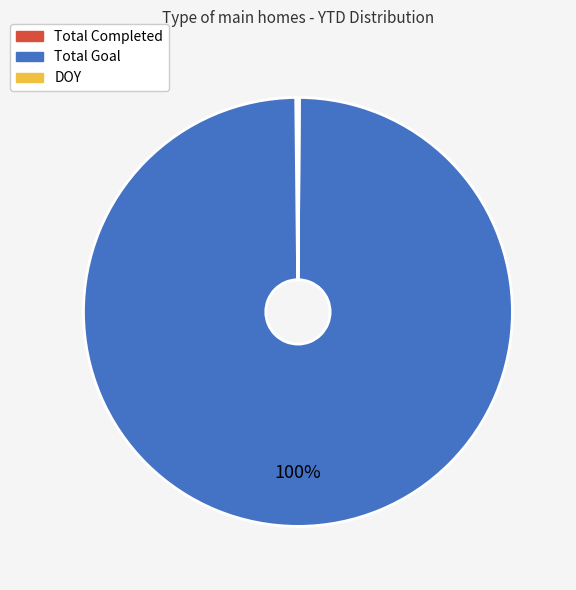

To the nearest percent, what portion does Total Goal represent?

100%